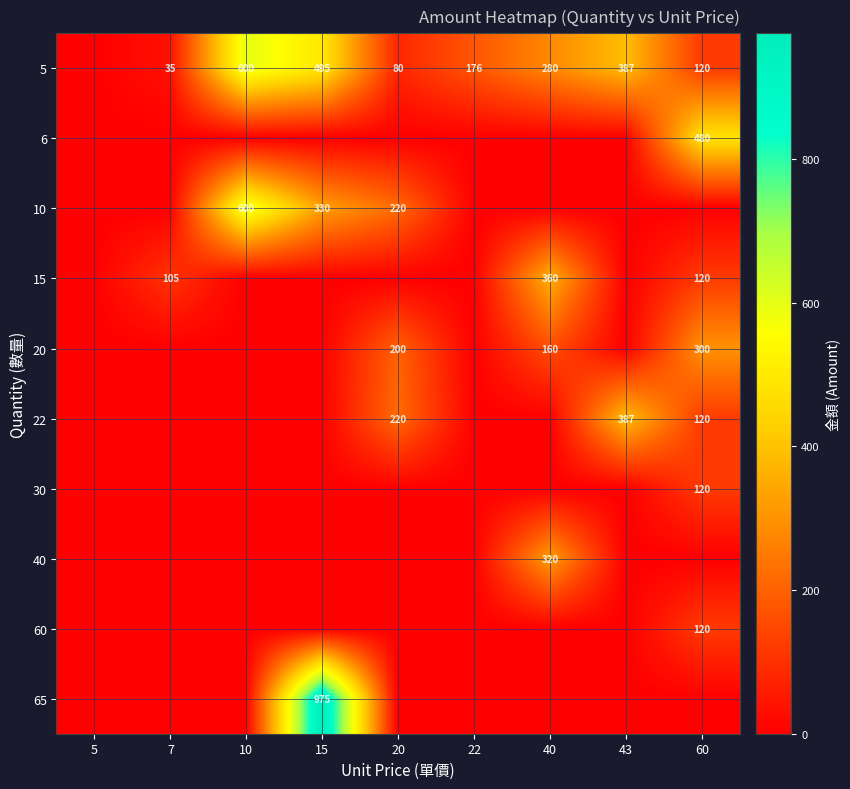

True or false: 10 has a value of 592 at 15.

False